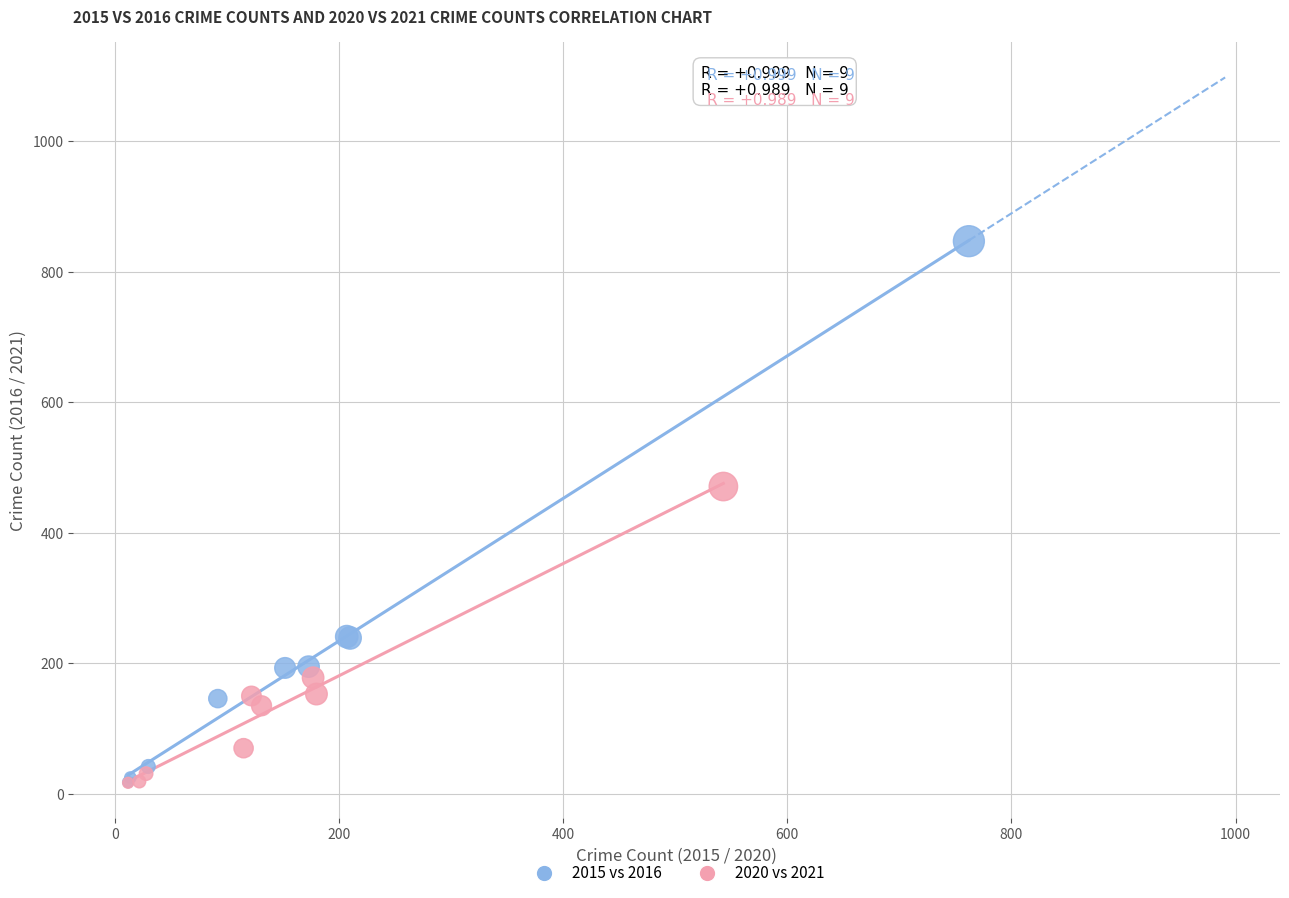

What are all the series names shown in the legend?

2015 vs 2016, 2020 vs 2021